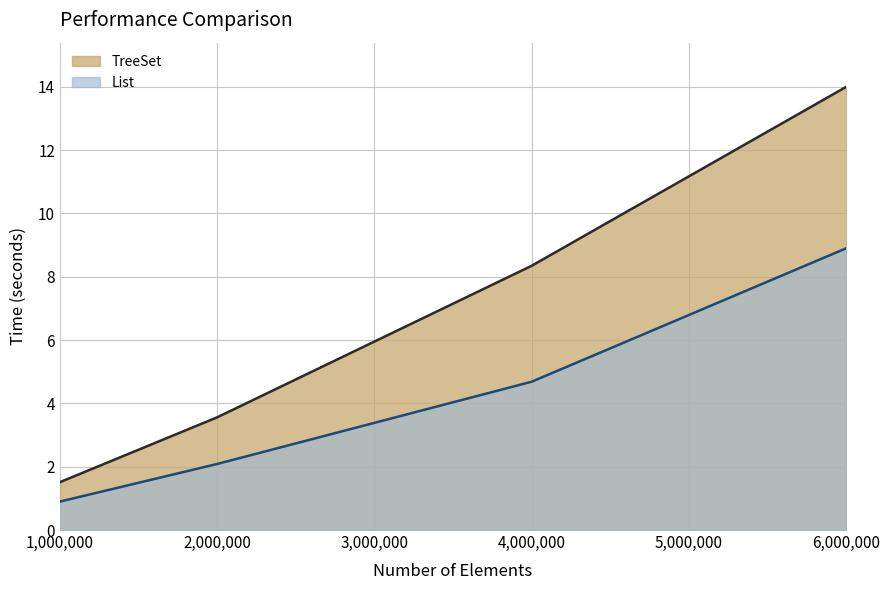

What is the difference between the maximum and second lowest values in the TreeSet series?

10.4